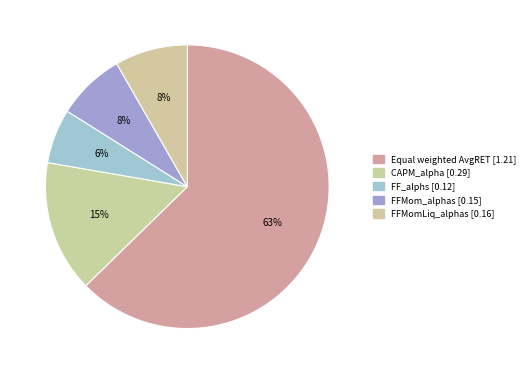

Between FFMom_alphas and FFMomLiq_alphas, which is larger?

FFMomLiq_alphas